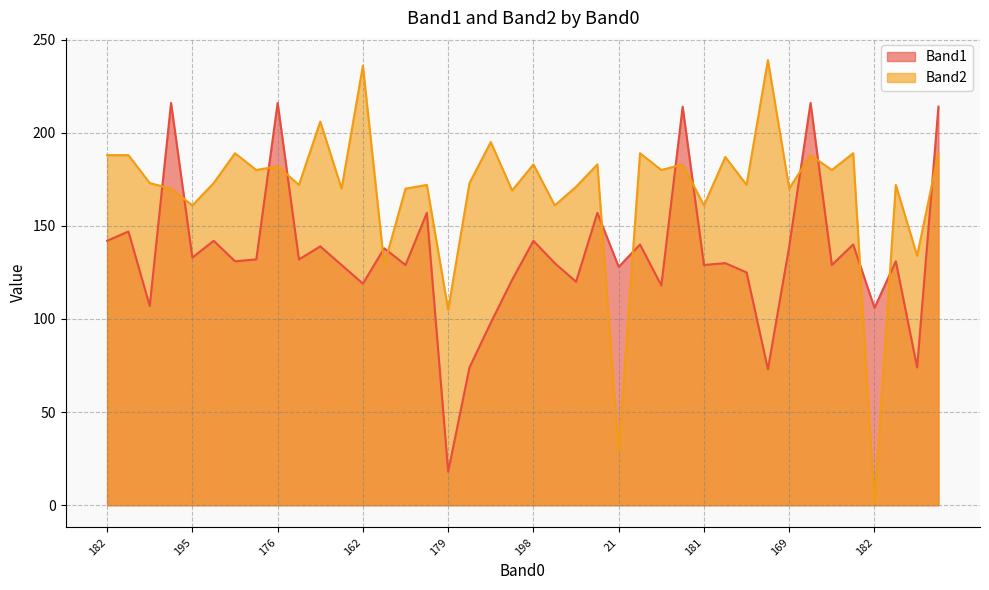

How many distinct data groups are displayed?

2